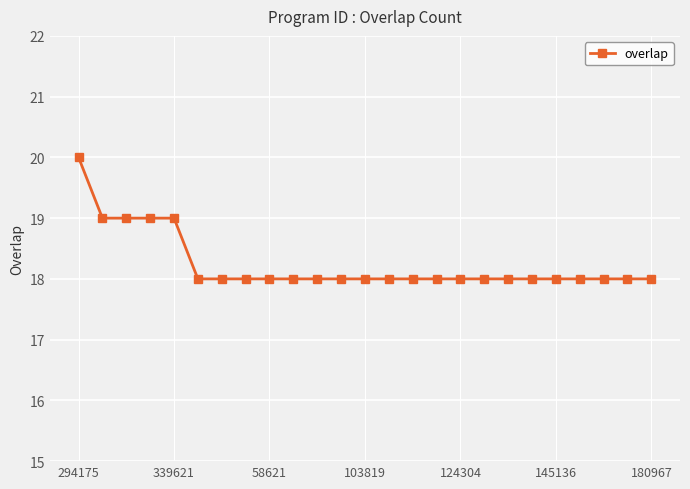

What is the maximum value shown in the chart?

20